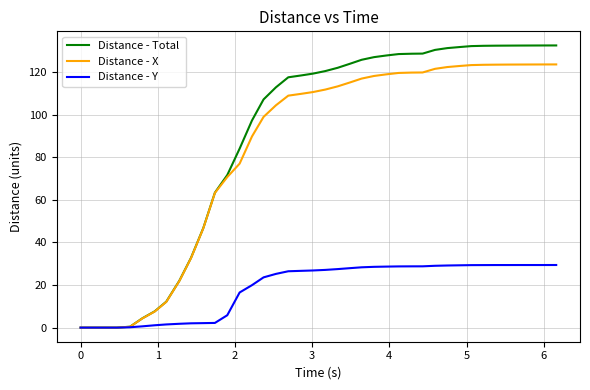

What is the maximum value shown in the chart?

132.6